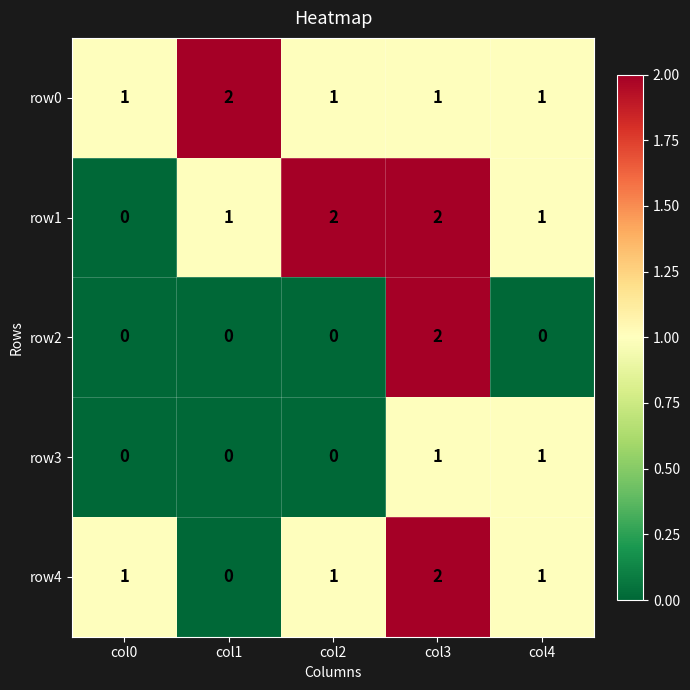

What is the greatest value displayed?

2